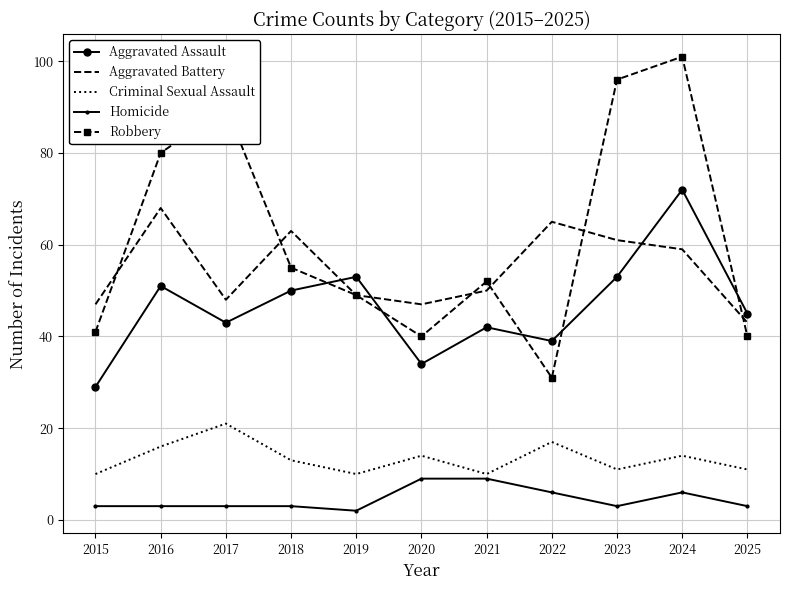

What is the greatest value displayed?

101